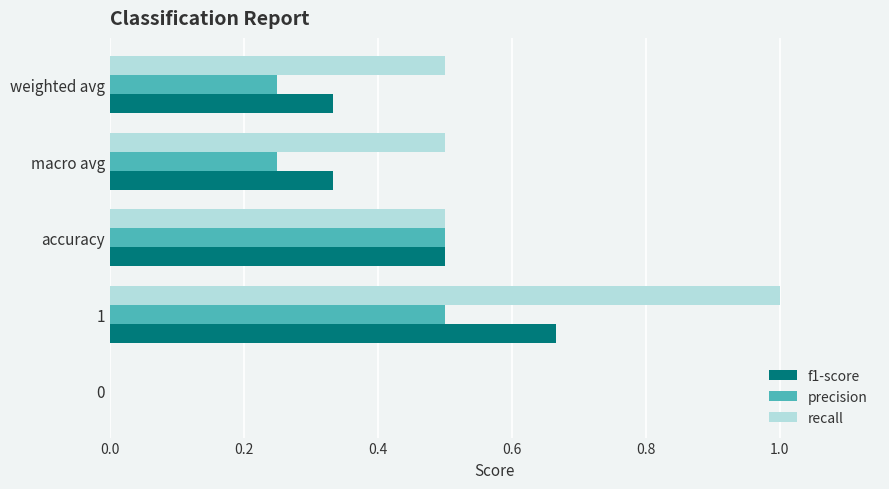

At which category is the sum across all series the highest?

1